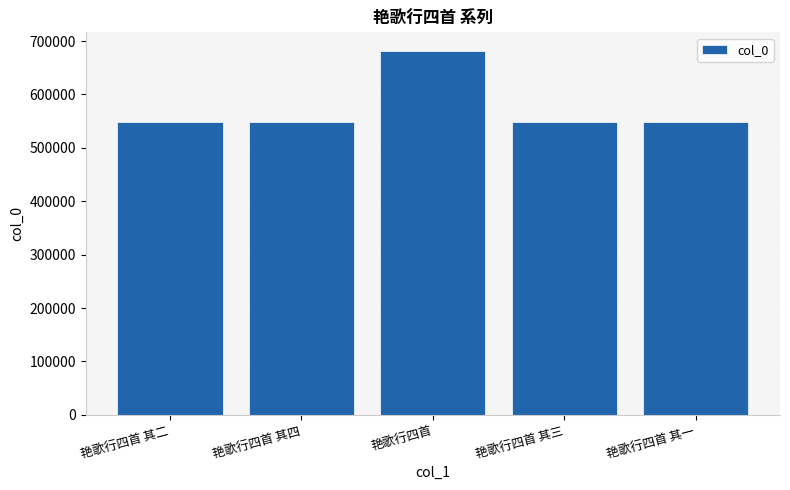

What is the label of the 5th bar from the right?

艳歌行四首 其二